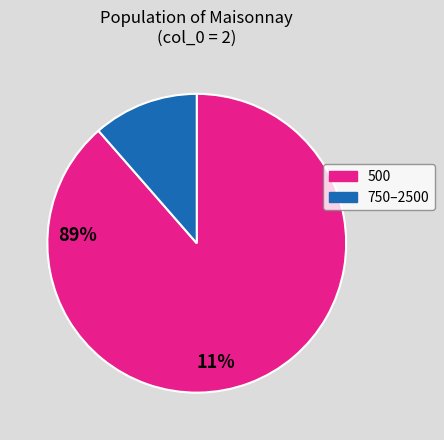

Rank the categories by value from lowest to highest.

750–2500, 500